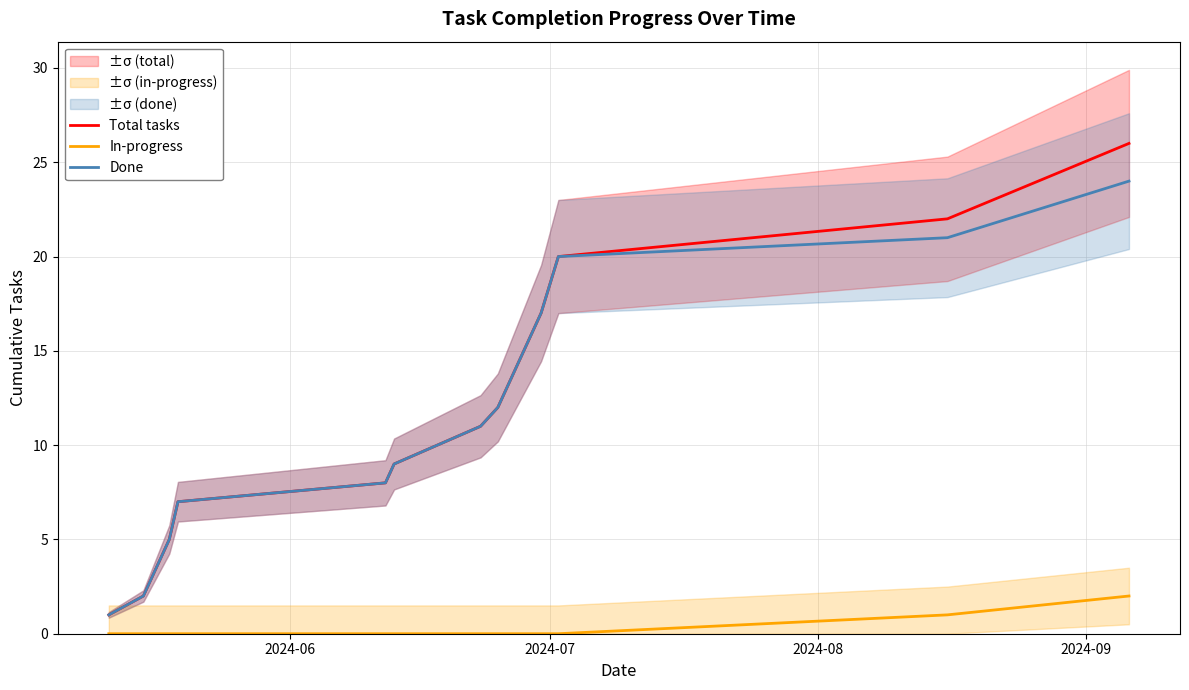

True or false: Done and In-progress cross at least once.

False